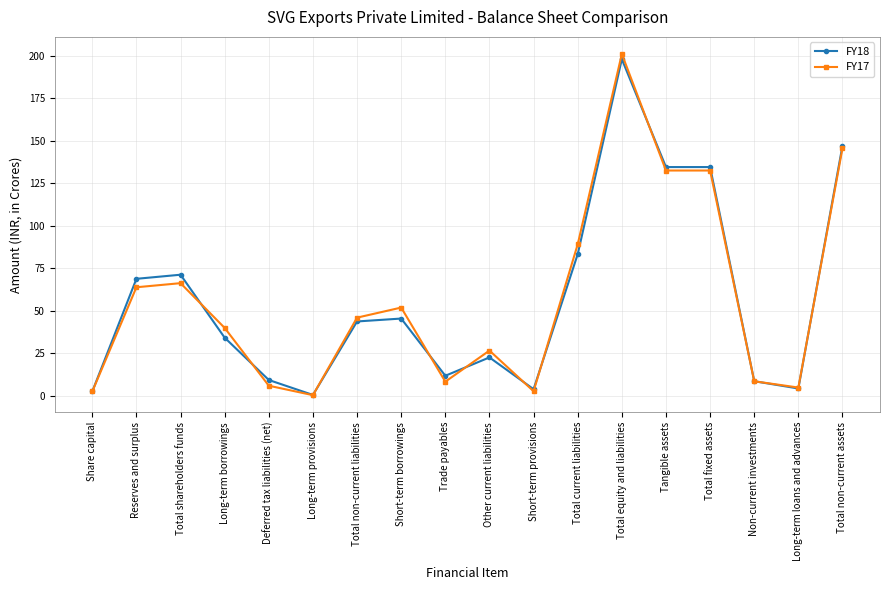

The value of FY18 at Long-term loans and advances is 4.2. True or false?

True